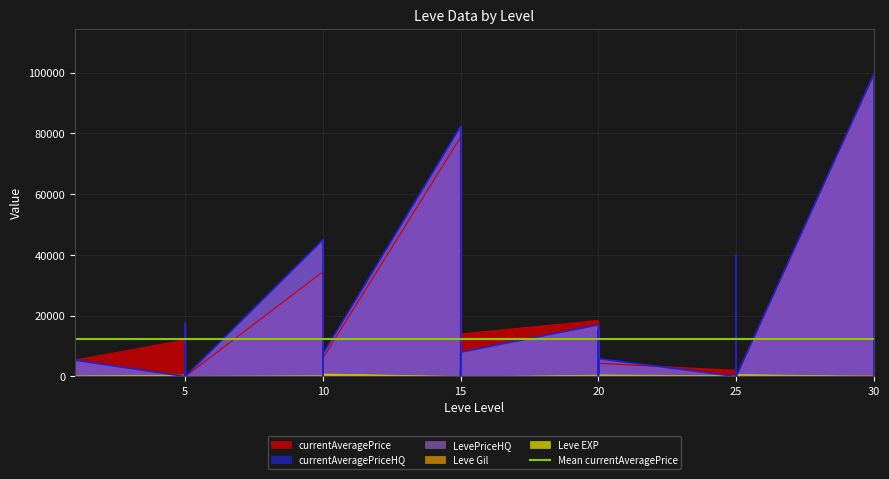

After their last crossing, which series has the higher values: currentAveragePrice or LevePriceHQ?

LevePriceHQ